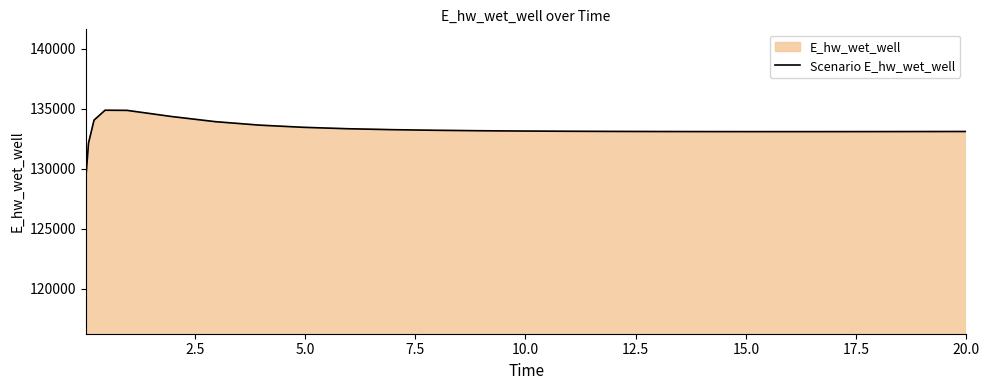

What is the smallest value displayed?

129163.9